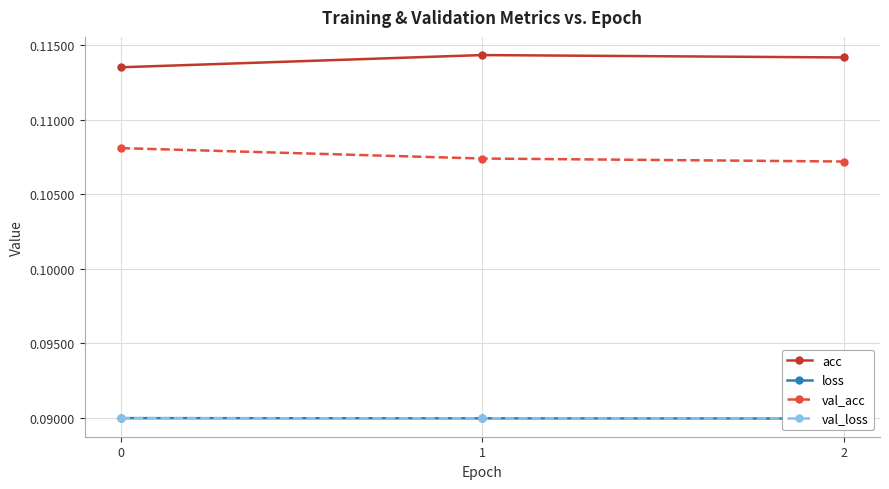

Which has a higher value, 0 or 1?

1